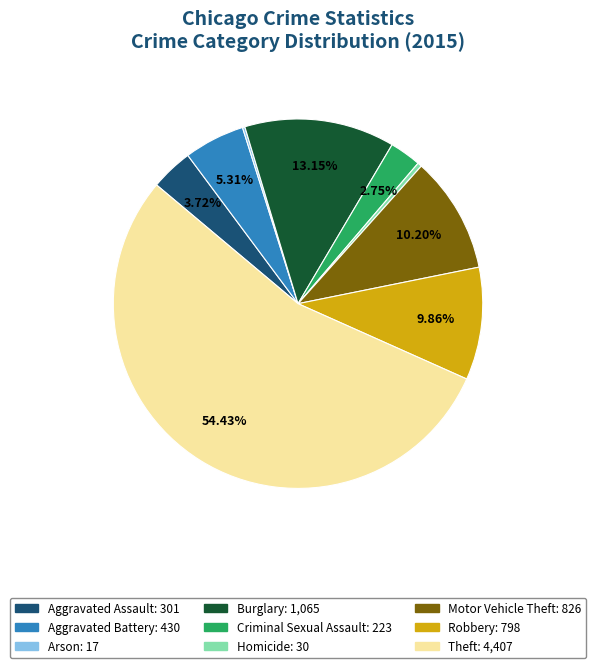

Which category has the biggest portion of the pie?

Theft